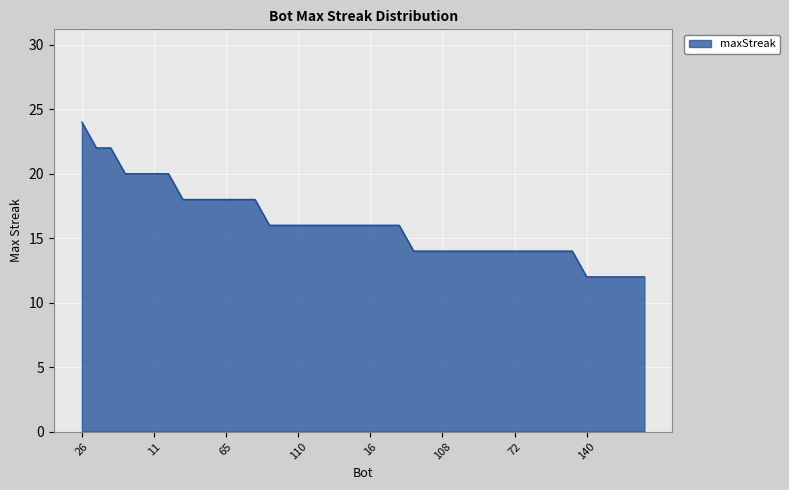

What is the greatest value displayed?

24